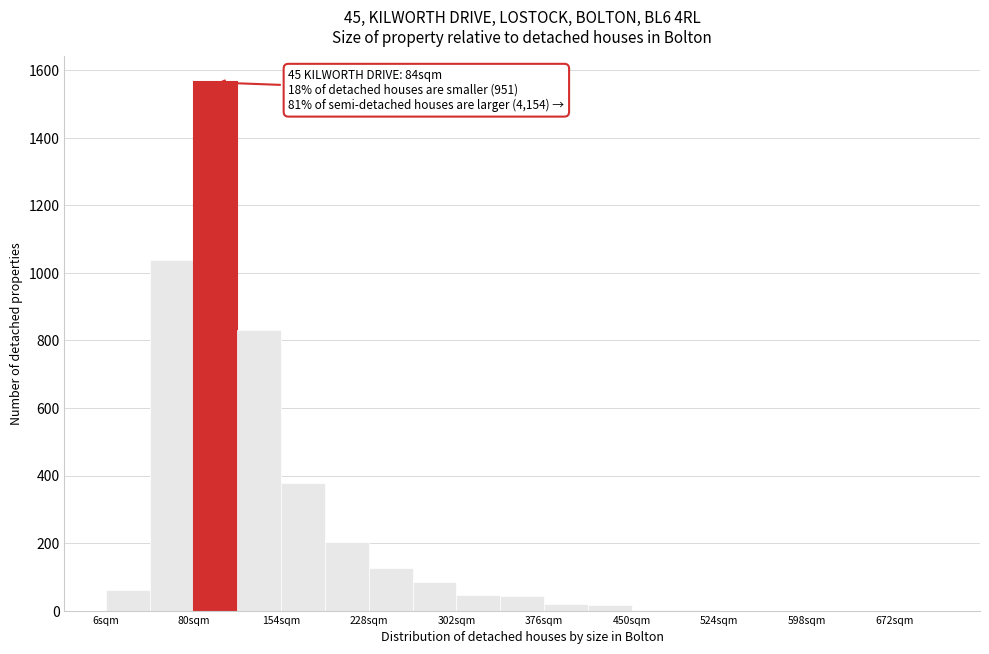

Around what value on the x-axis is the tallest bar? Give the approximate position of its centre, as read against the axis.

100